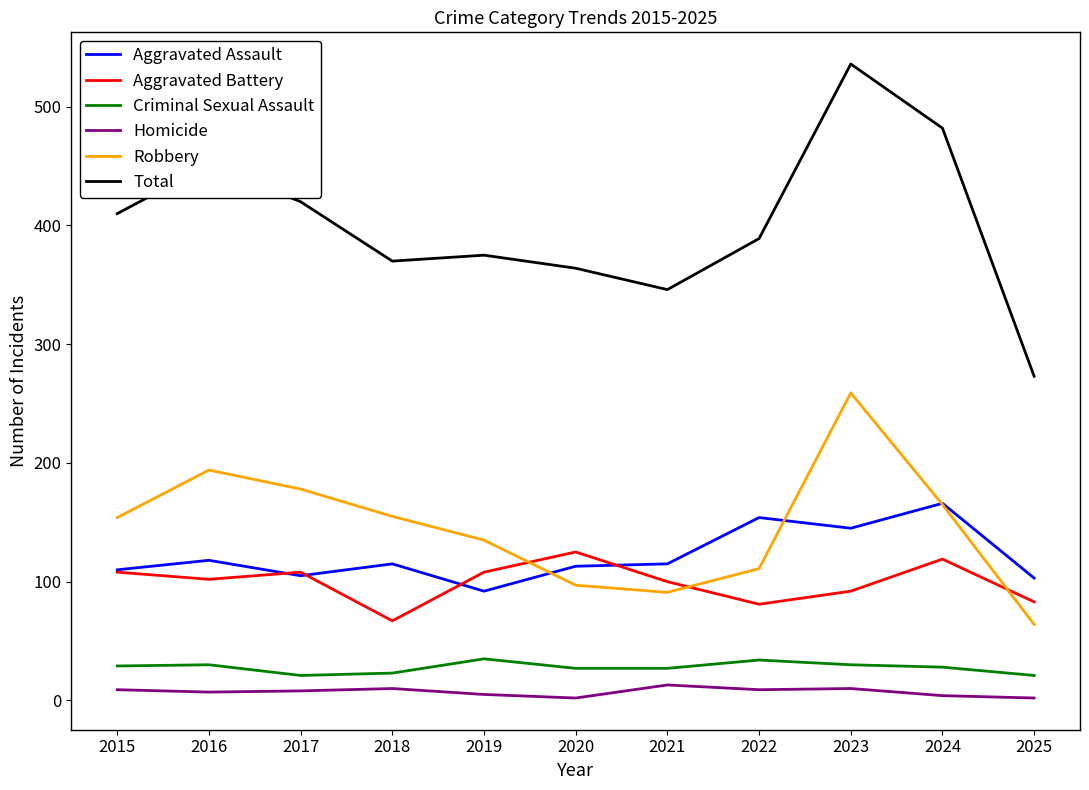

At which category is the sum across all series the highest?

2023